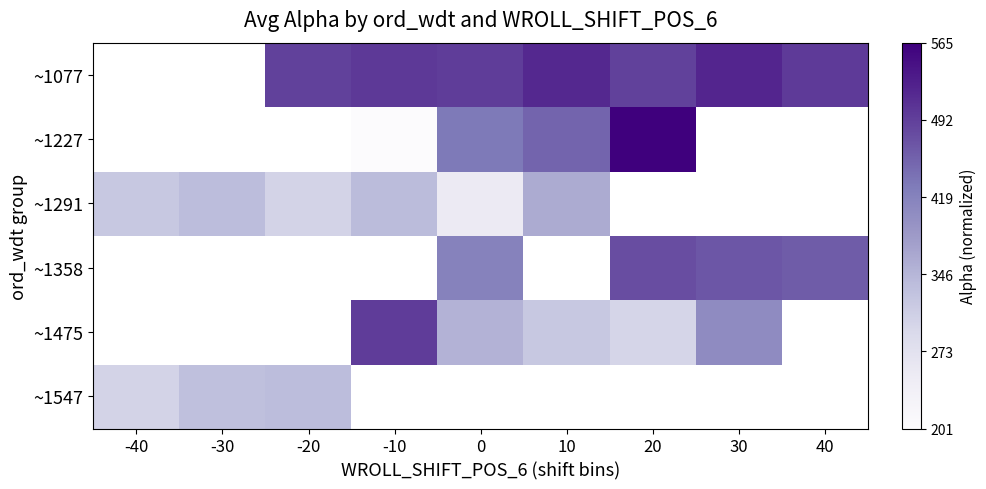

The ~1547 series shows 0.5 at -20. True or false?

False